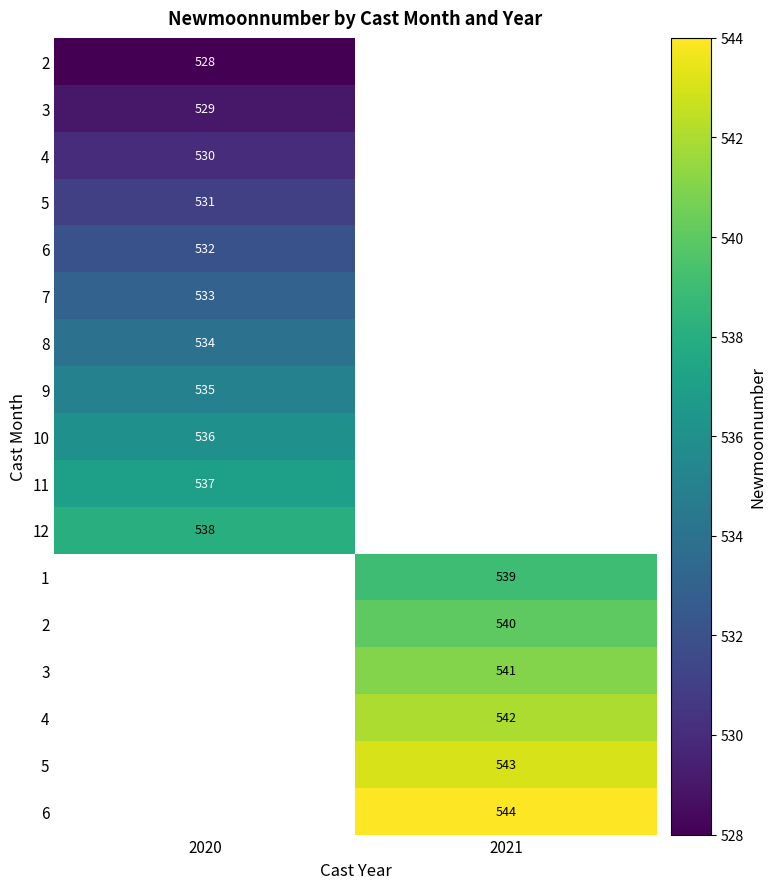

Which label corresponds to the smallest value in the chart?

2020